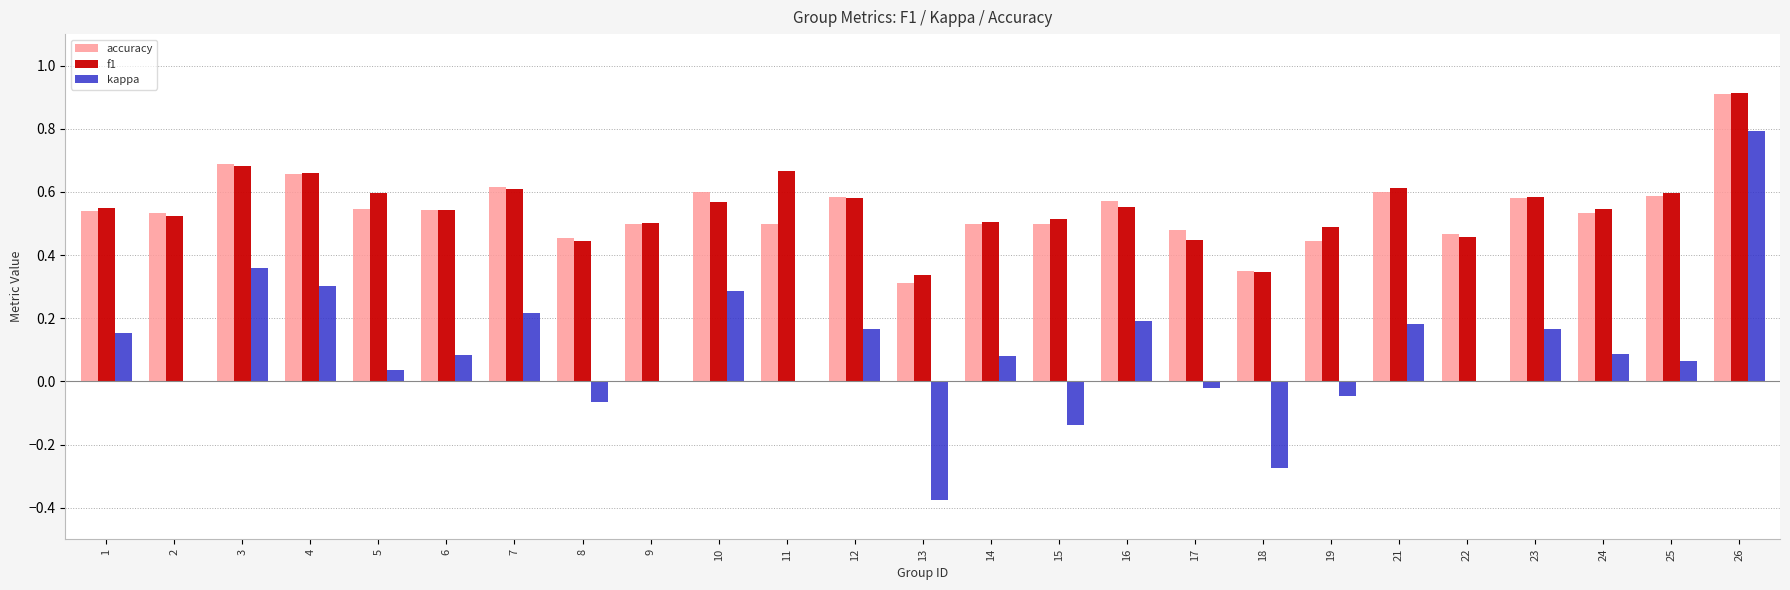

What is the sum of the f1 values at 15 and 7?

1.1